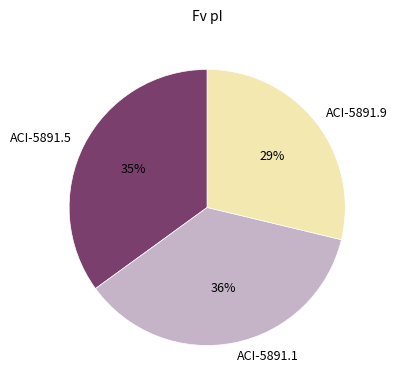

Which category has the biggest portion of the pie?

ACI-5891.1